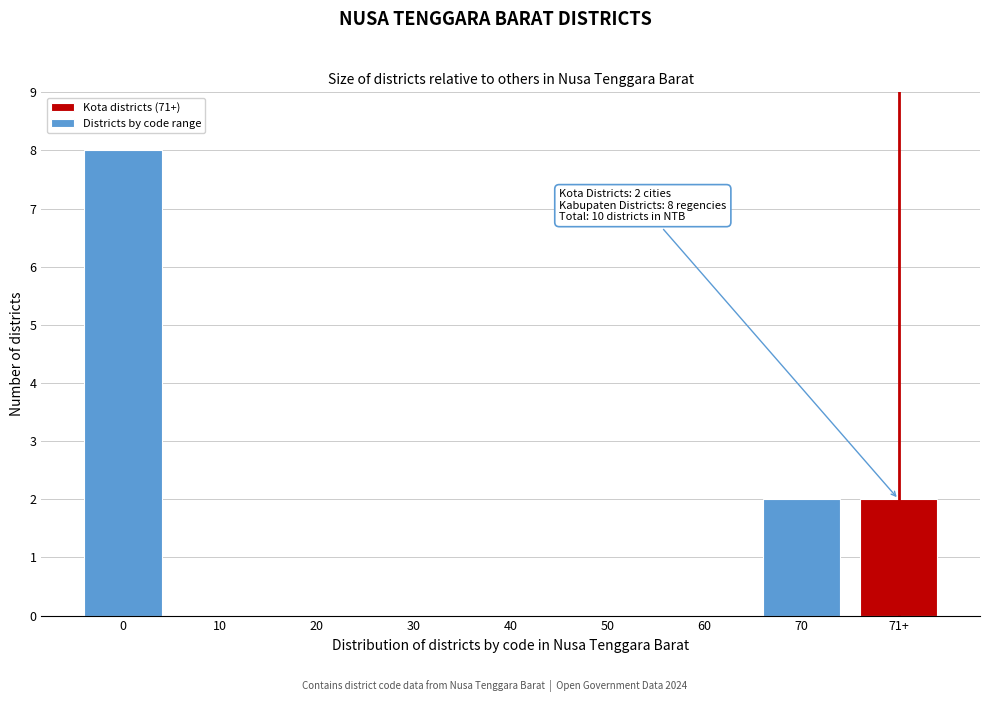

Reading left to right, transcribe all the data shown in this chart.

0=8	10=0	20=0	30=0	40=0	50=0	60=0	70=2	71+=2